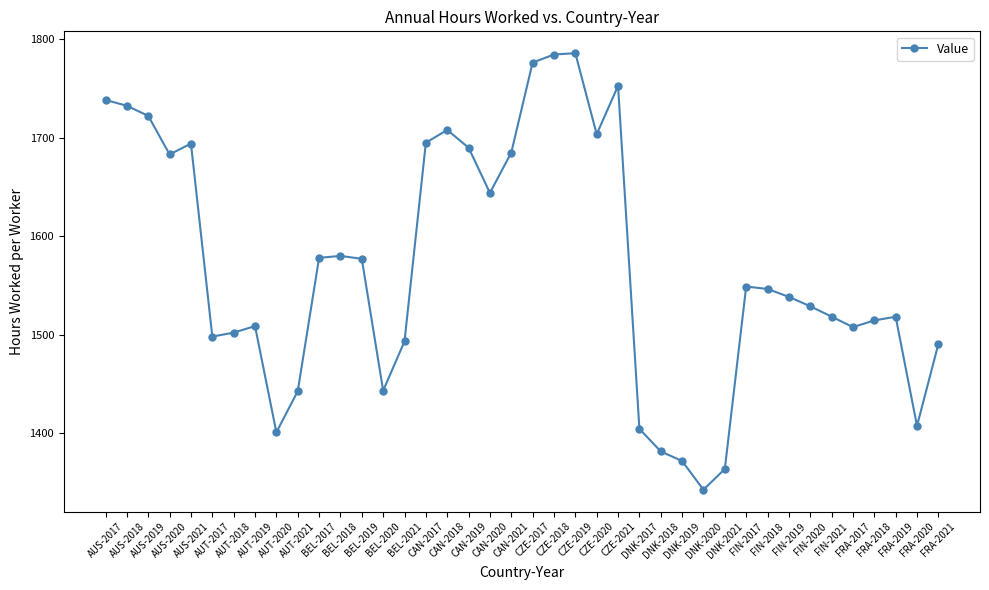

What is the label of the 5th point from the left?

AUS-2021